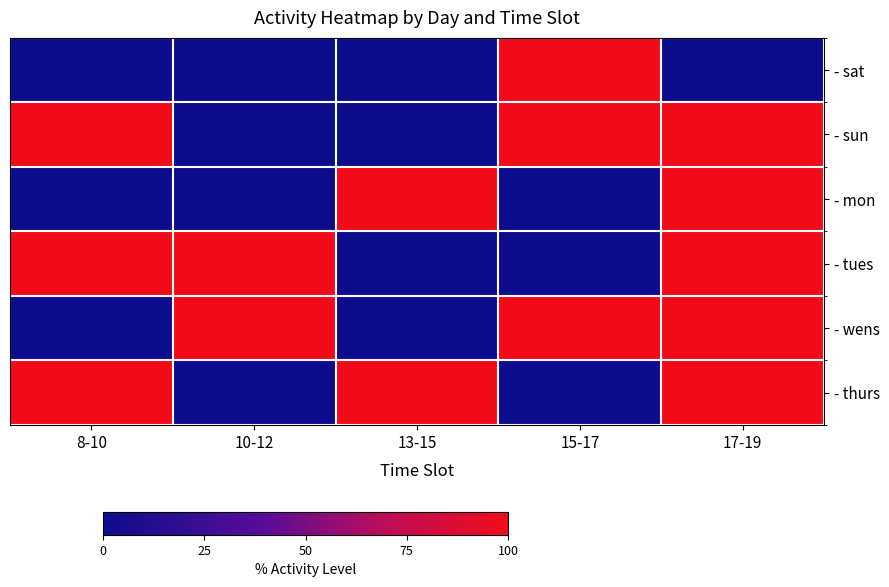

Which series changed the most between 15-17 and 17-19?

- sat